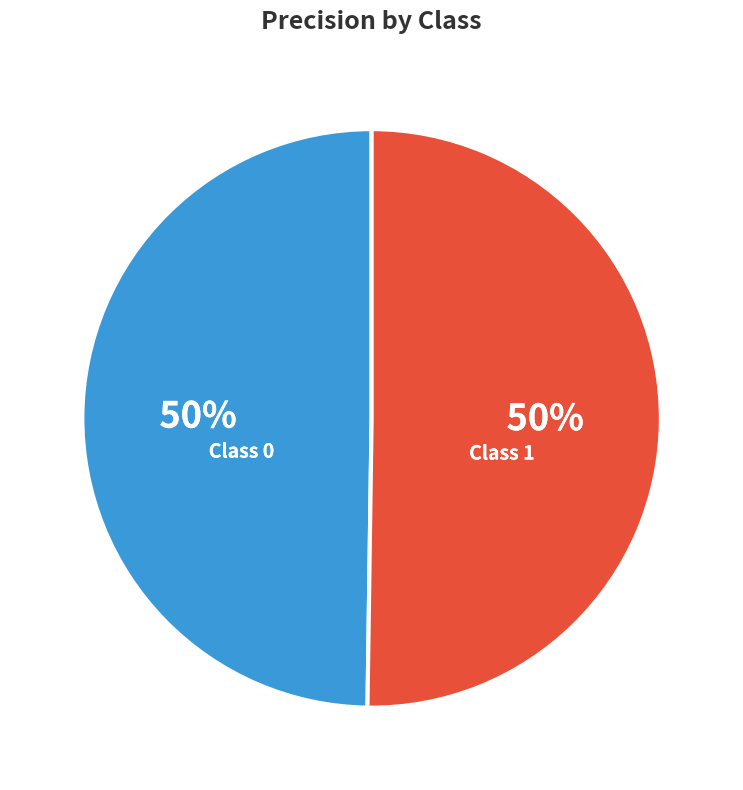

To the nearest percent, what is the average slice percentage?

50%